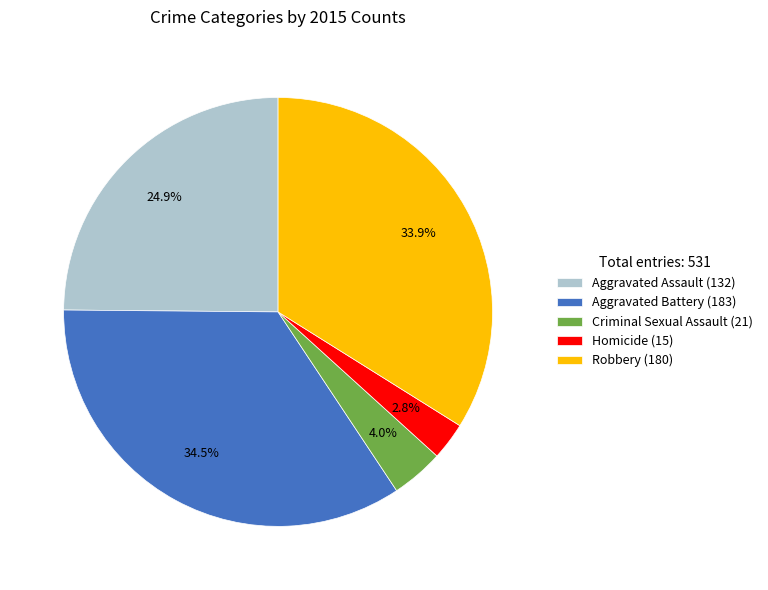

Approximately how many times larger is the value at Criminal Sexual Assault compared to Aggravated Battery?

0.1